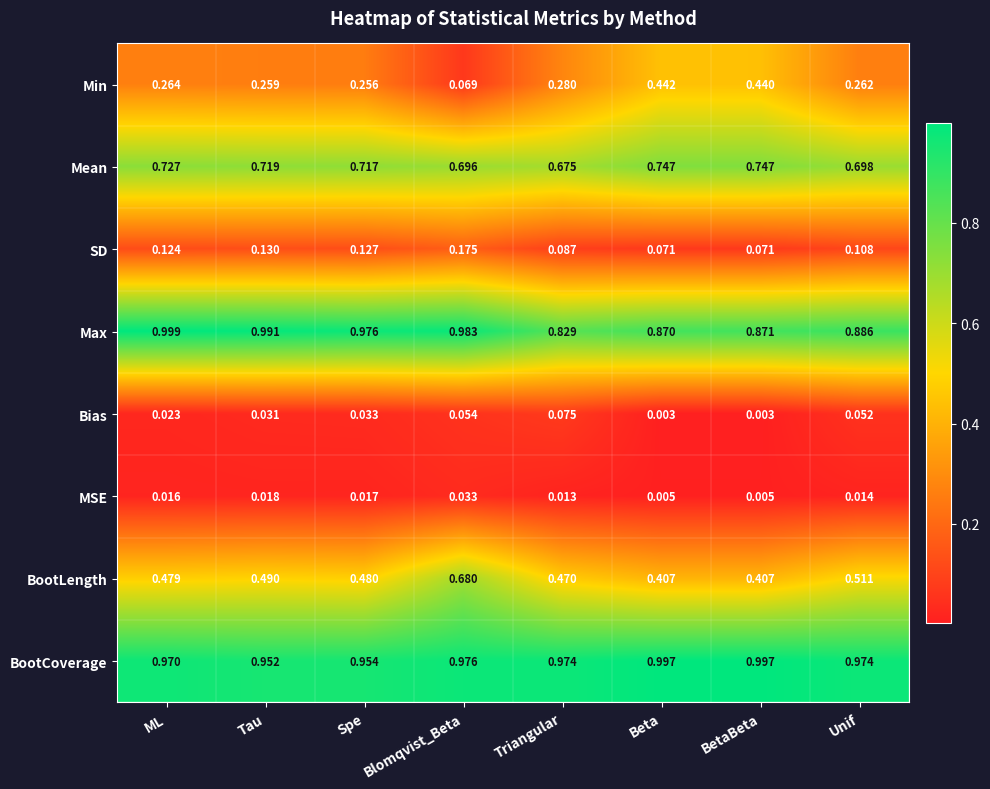

Which category has the highest value across all series?

ML